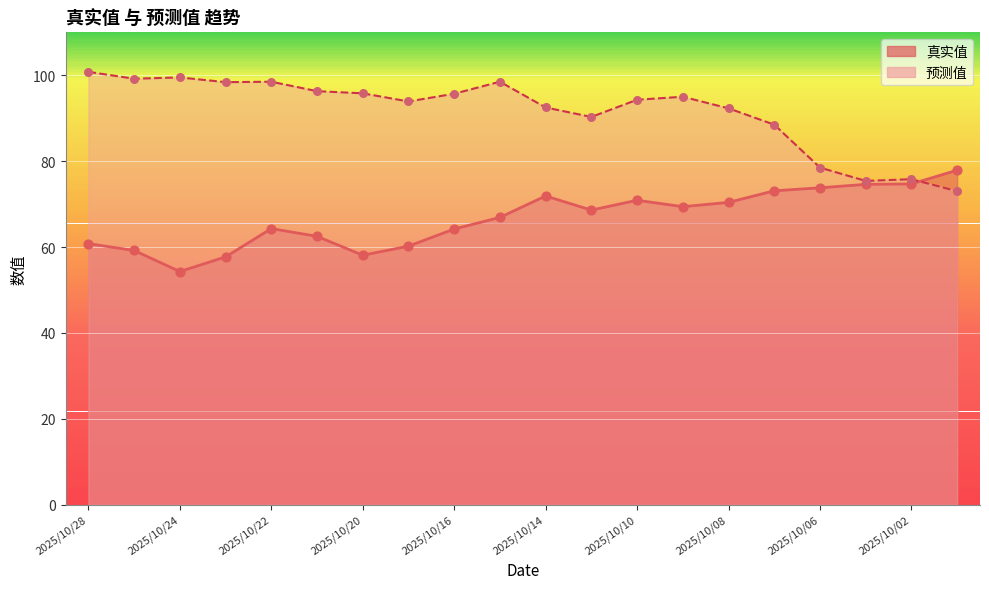

Which series has the widest spread of Y values?

预测值